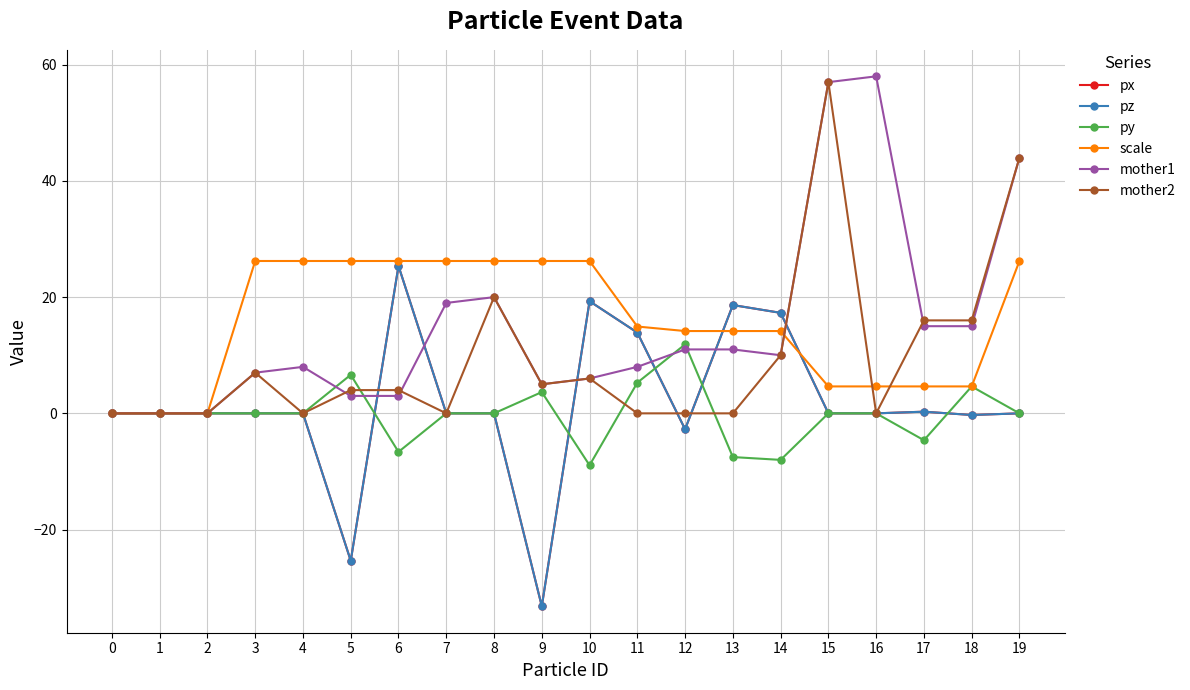

True or false: mother2 has more than 0 interior local peaks.

True